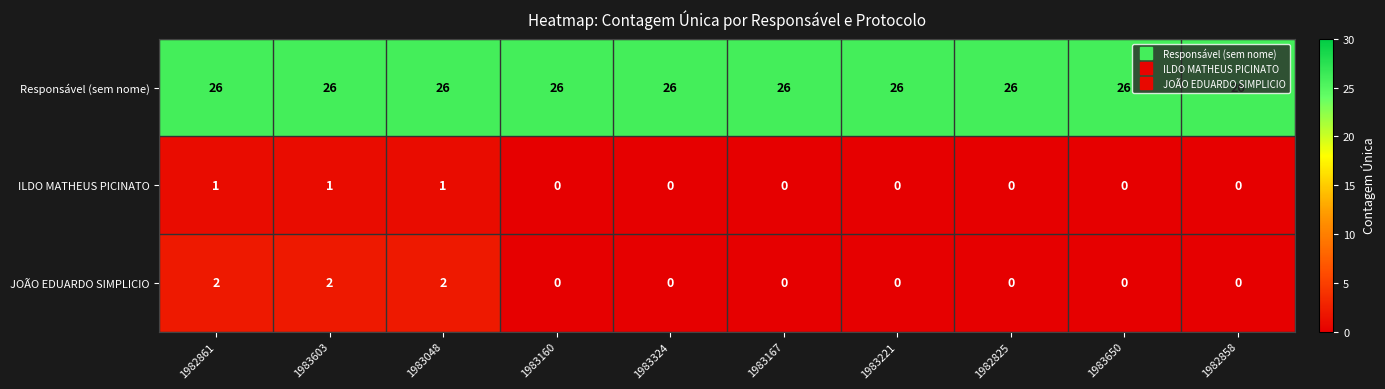

True or false: ILDO MATHEUS PICINATO has a value of 0 at 1983221.

True